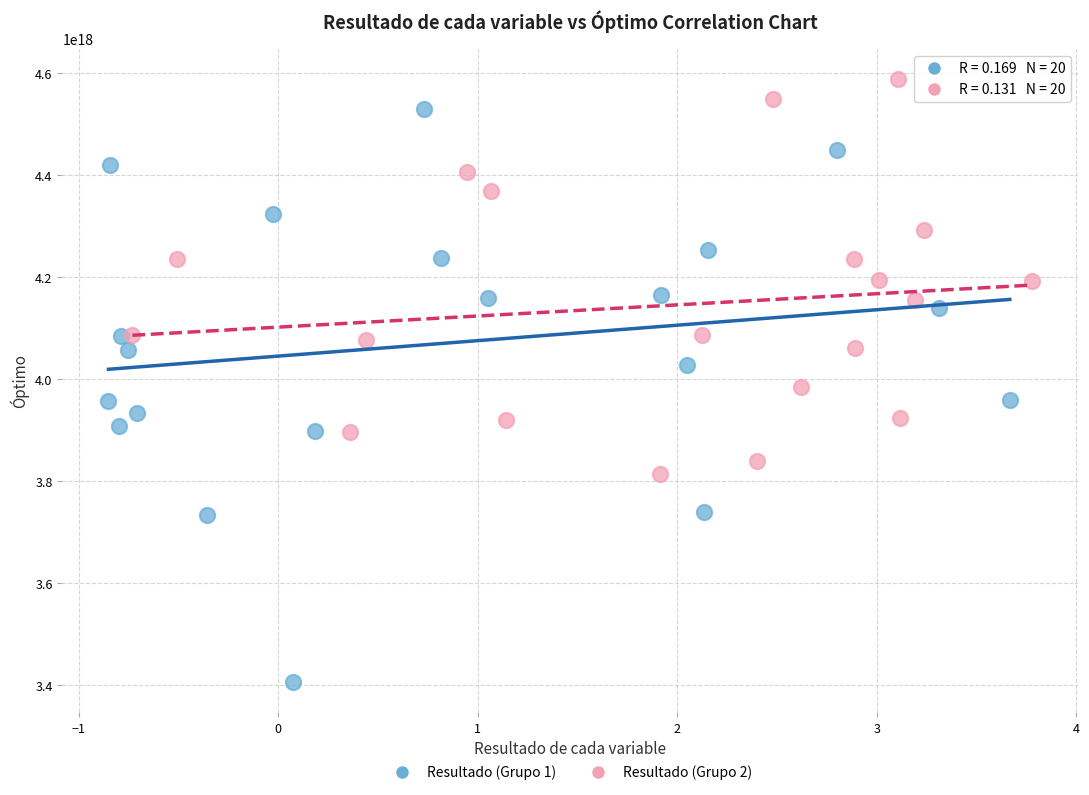

Which series has the widest spread of Y values?

Resultado (Grupo 1)